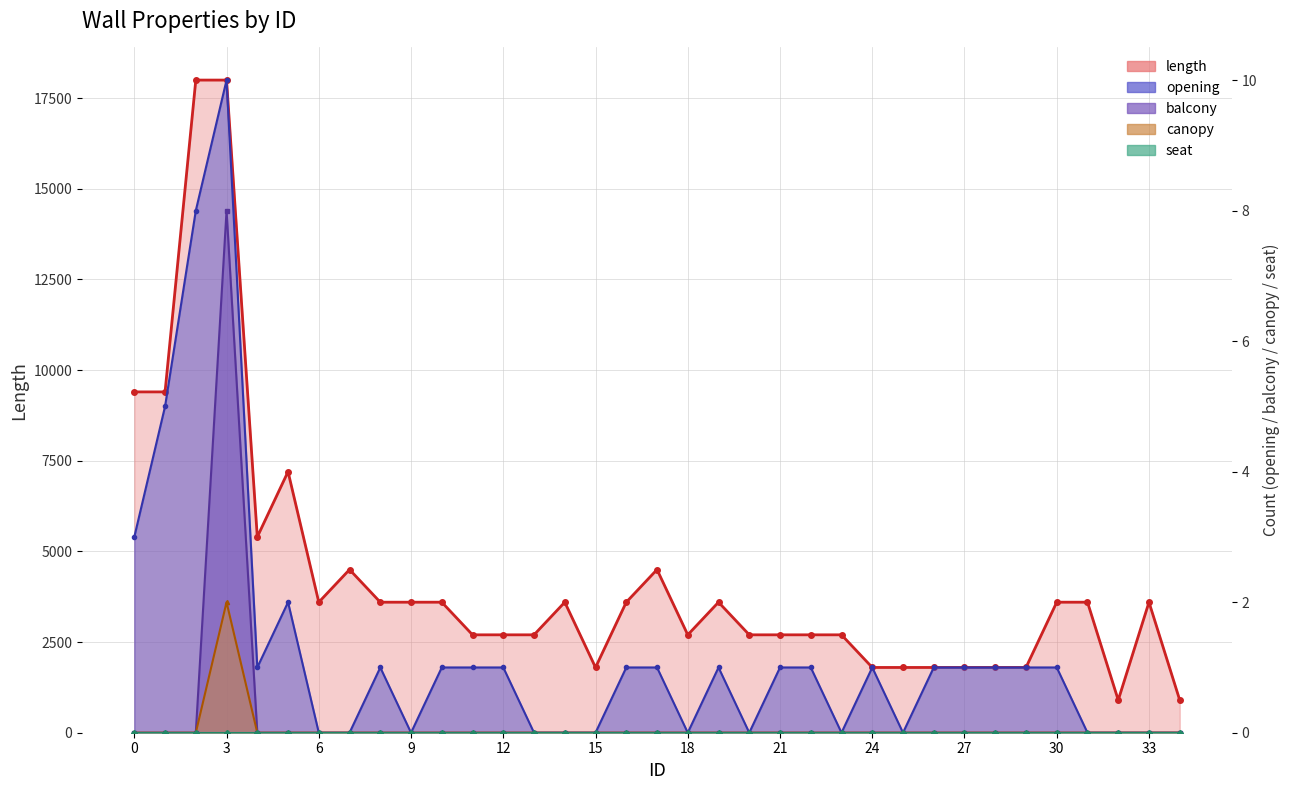

At how many categories does at least one series exceed 6525?

5